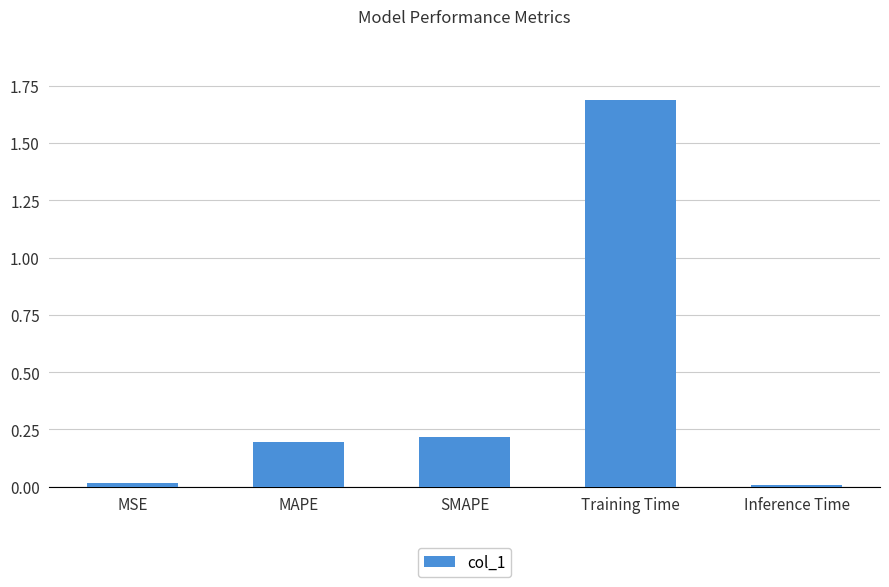

What is the label of the 1st bar from the right?

Inference Time